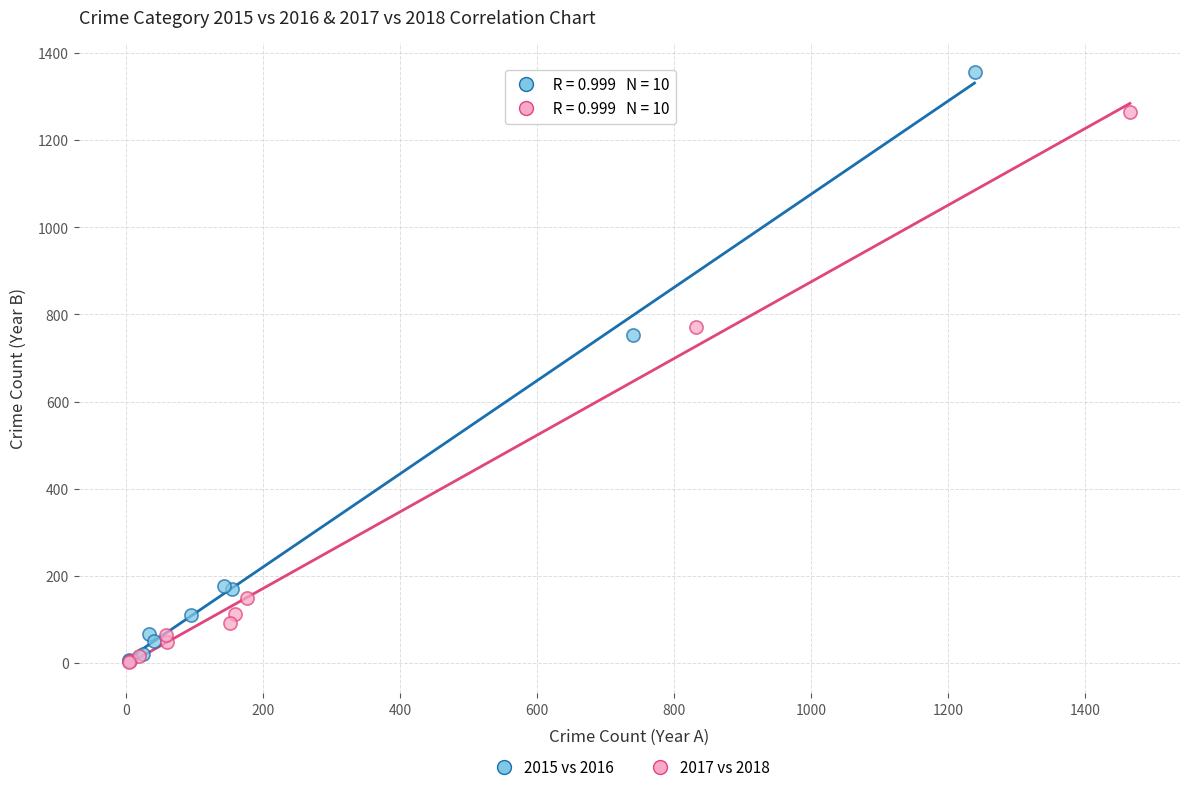

Which series reaches the maximum Y coordinate?

2015 vs 2016